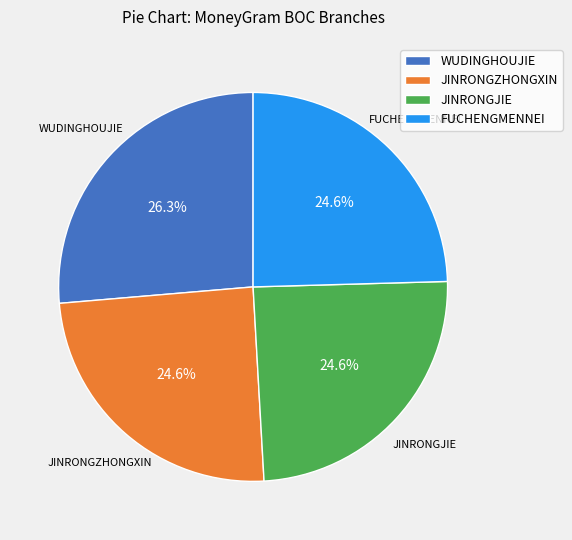

Does any single category account for the majority?

No